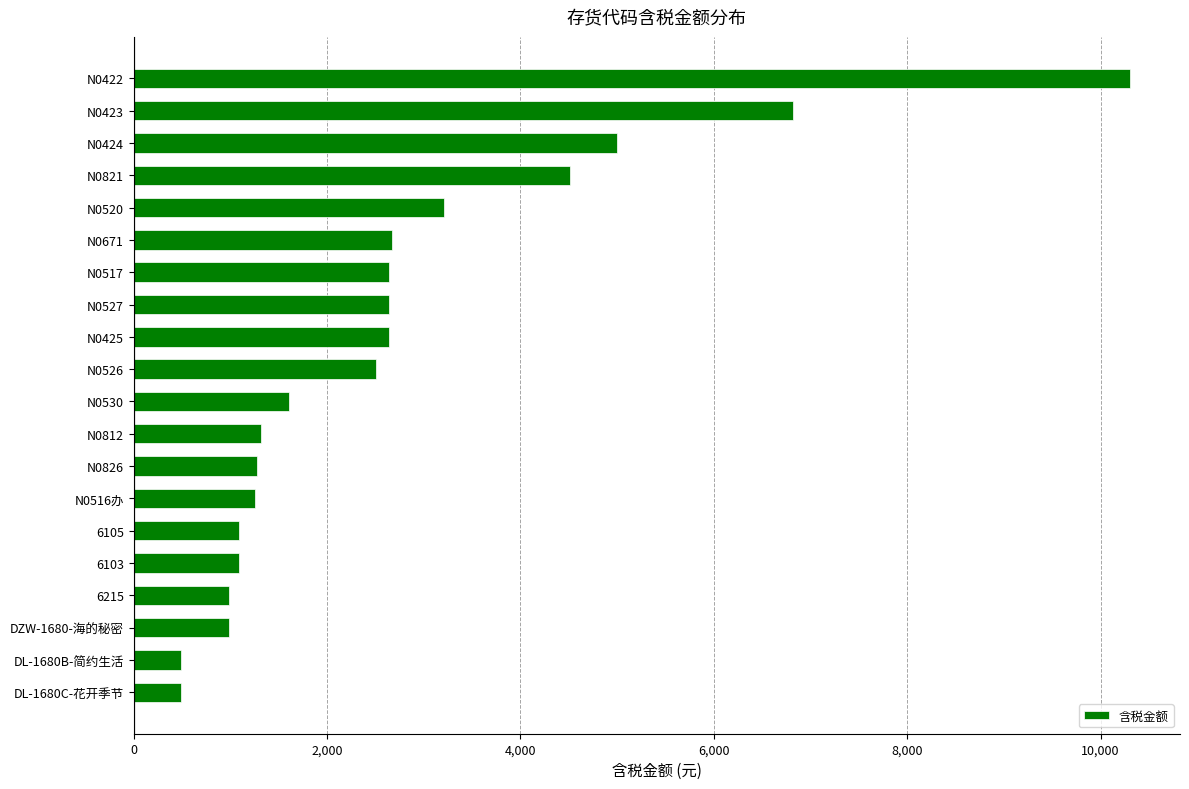

What is the average value?

2676.9